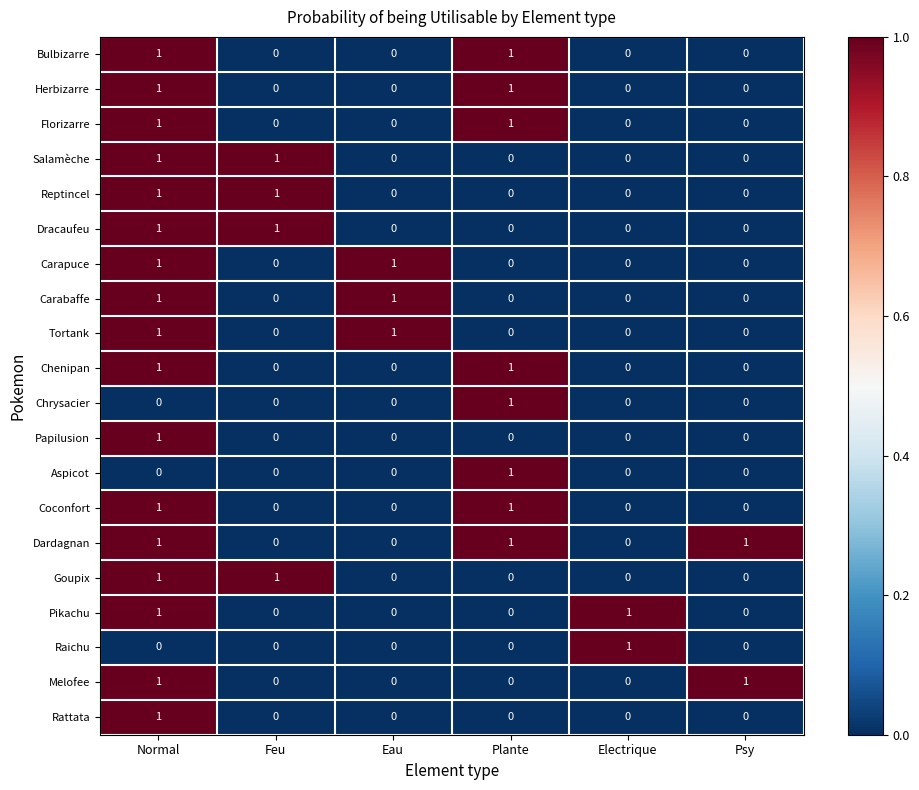

The Carapuce series shows 1 at Normal. True or false?

True